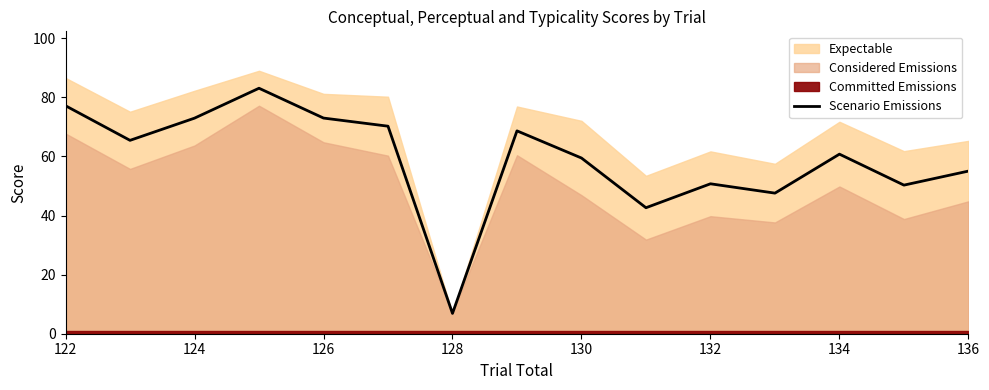

True or false: there are more than 2 points higher than both neighbors.

True